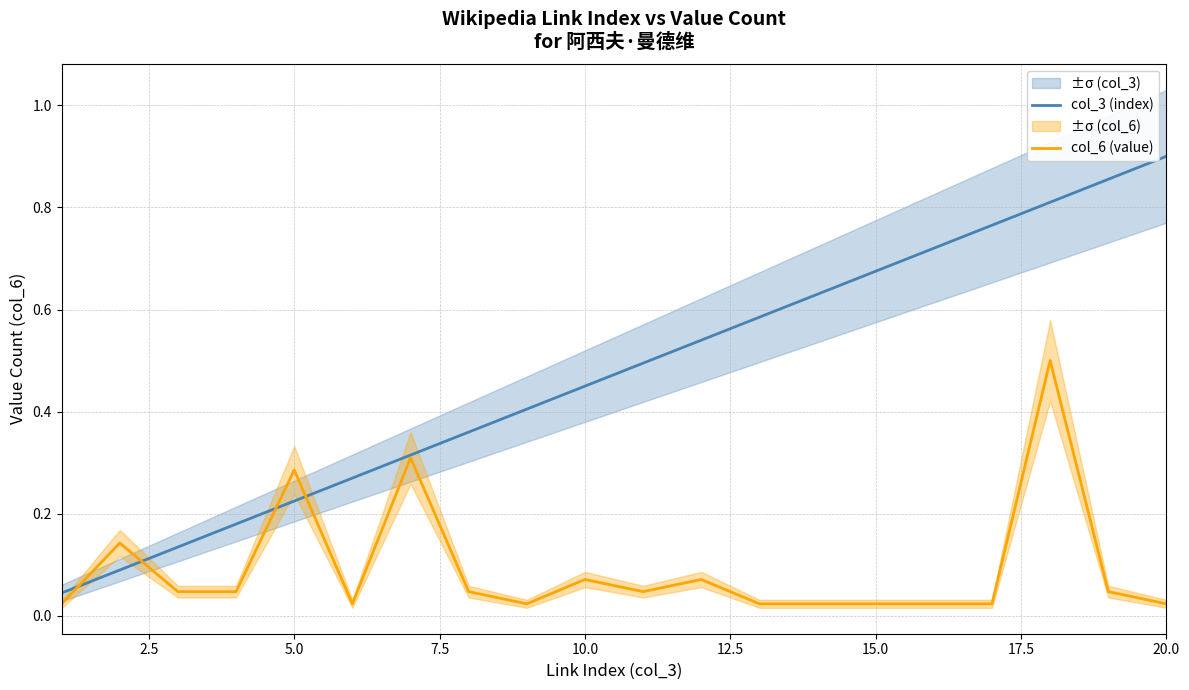

What is the total value across all series at 2.5?

0.2